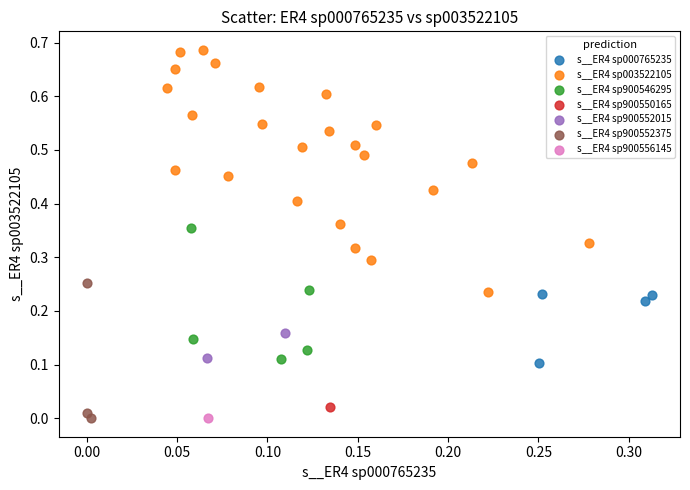

What are all the series names shown in the legend?

s__ER4 sp000765235, s__ER4 sp003522105, s__ER4 sp900546295, s__ER4 sp900550165, s__ER4 sp900552015, s__ER4 sp900552375, s__ER4 sp900556145